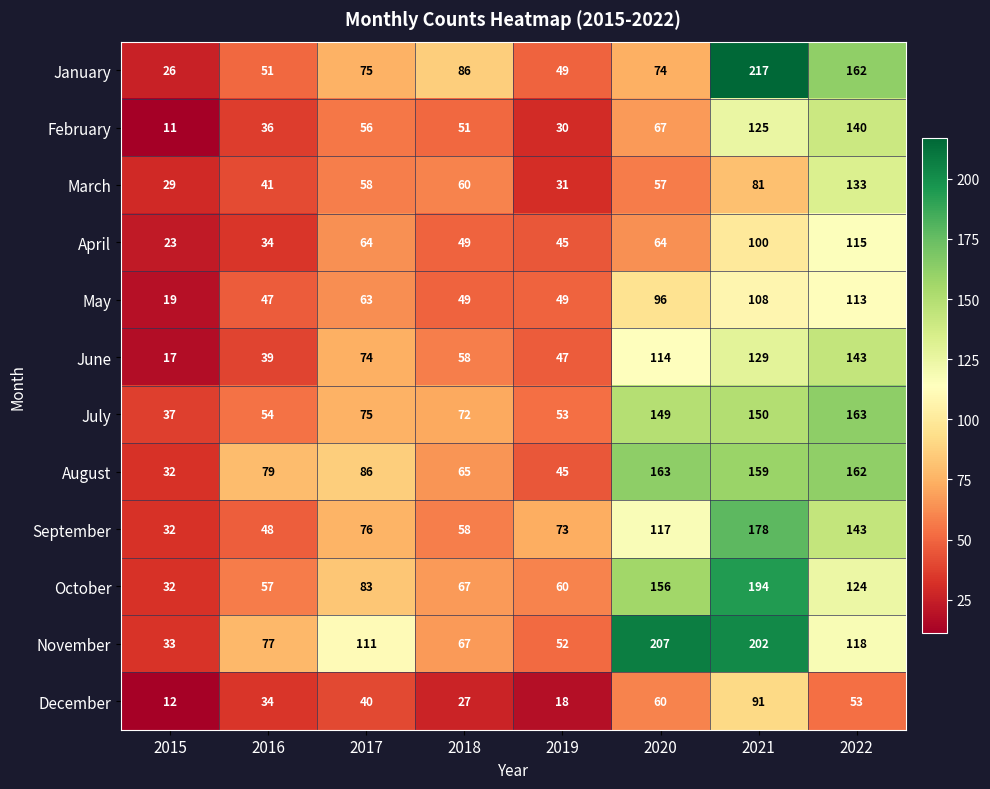

List the labels in order of March value, smallest first.

2015, 2019, 2016, 2020, 2017, 2018, 2021, 2022